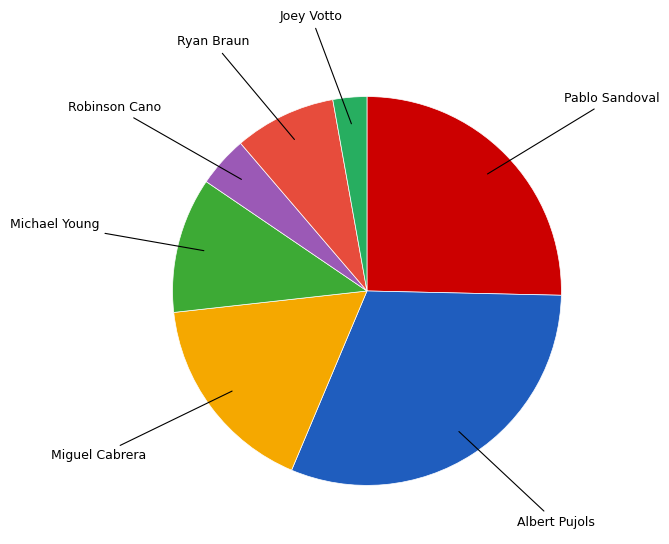

Is there any slice that represents more than half of the pie?

No